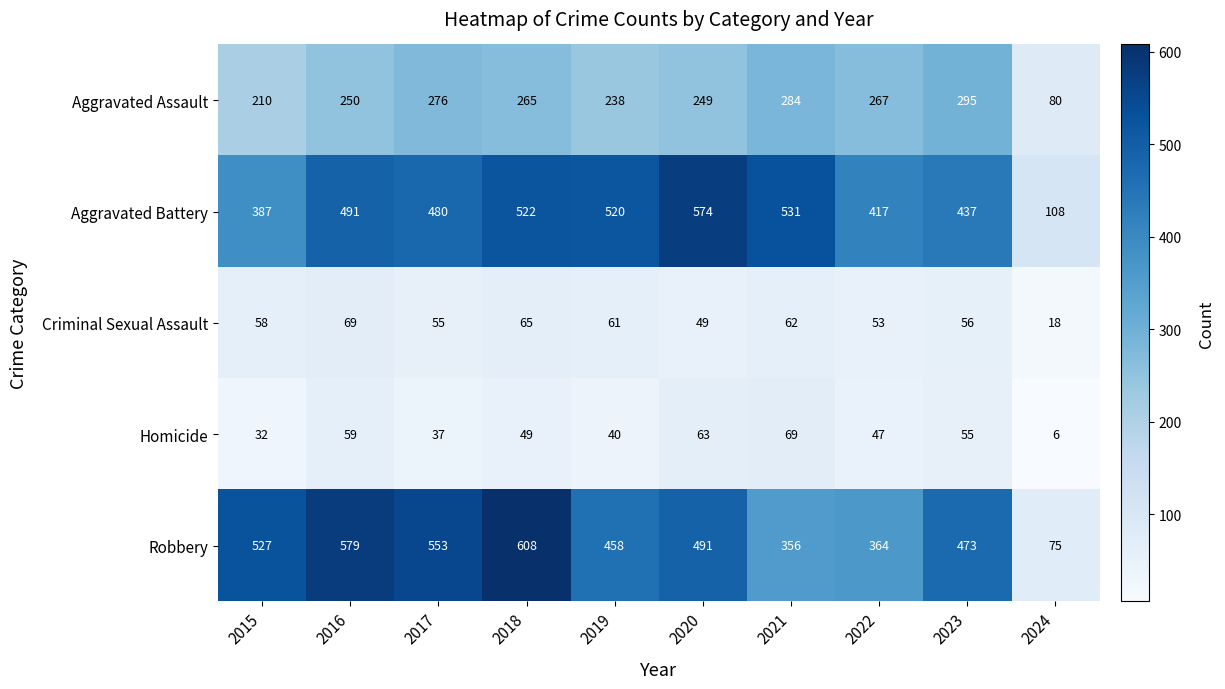

What is the difference between the maximum and minimum values in the Homicide series?

63